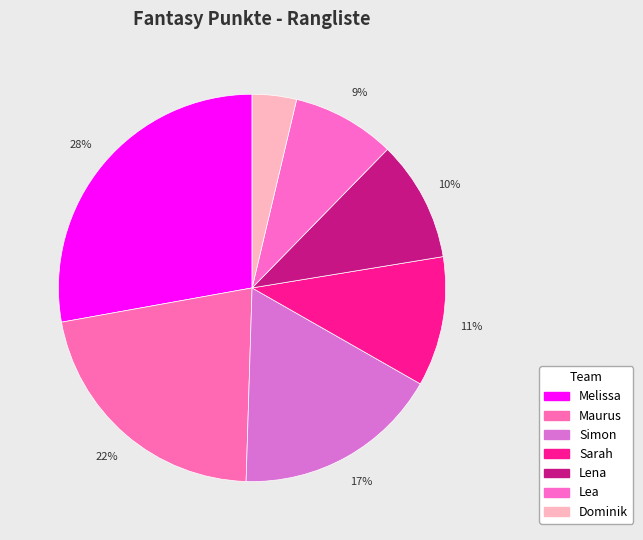

What percentage is the Lena slice, to the nearest percent?

10%